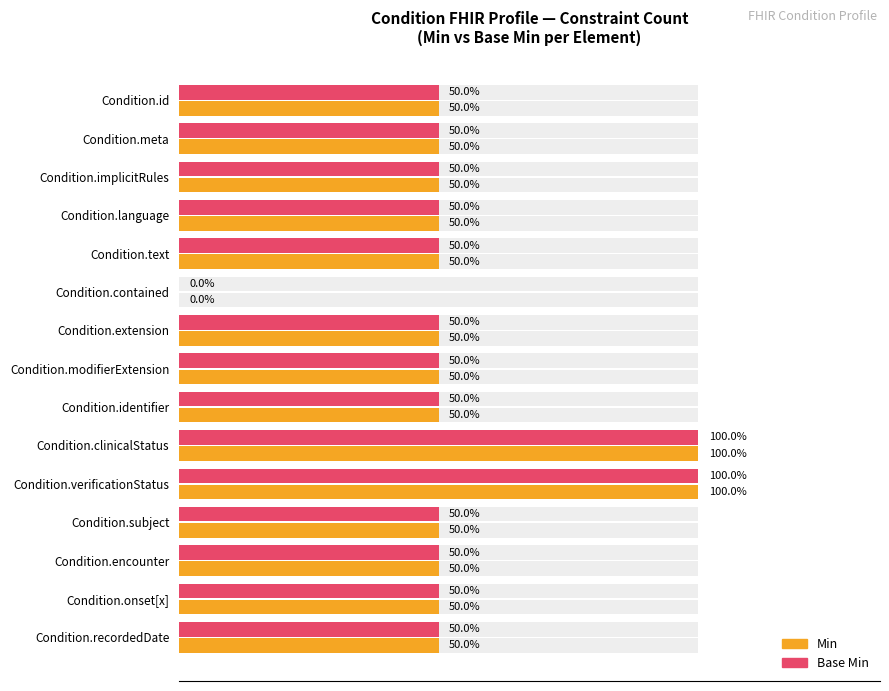

How many data points in Base Min are above 1?

2